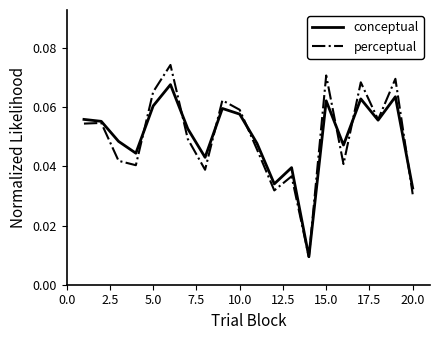

List the series in order of their peak value, highest first.

perceptual, conceptual